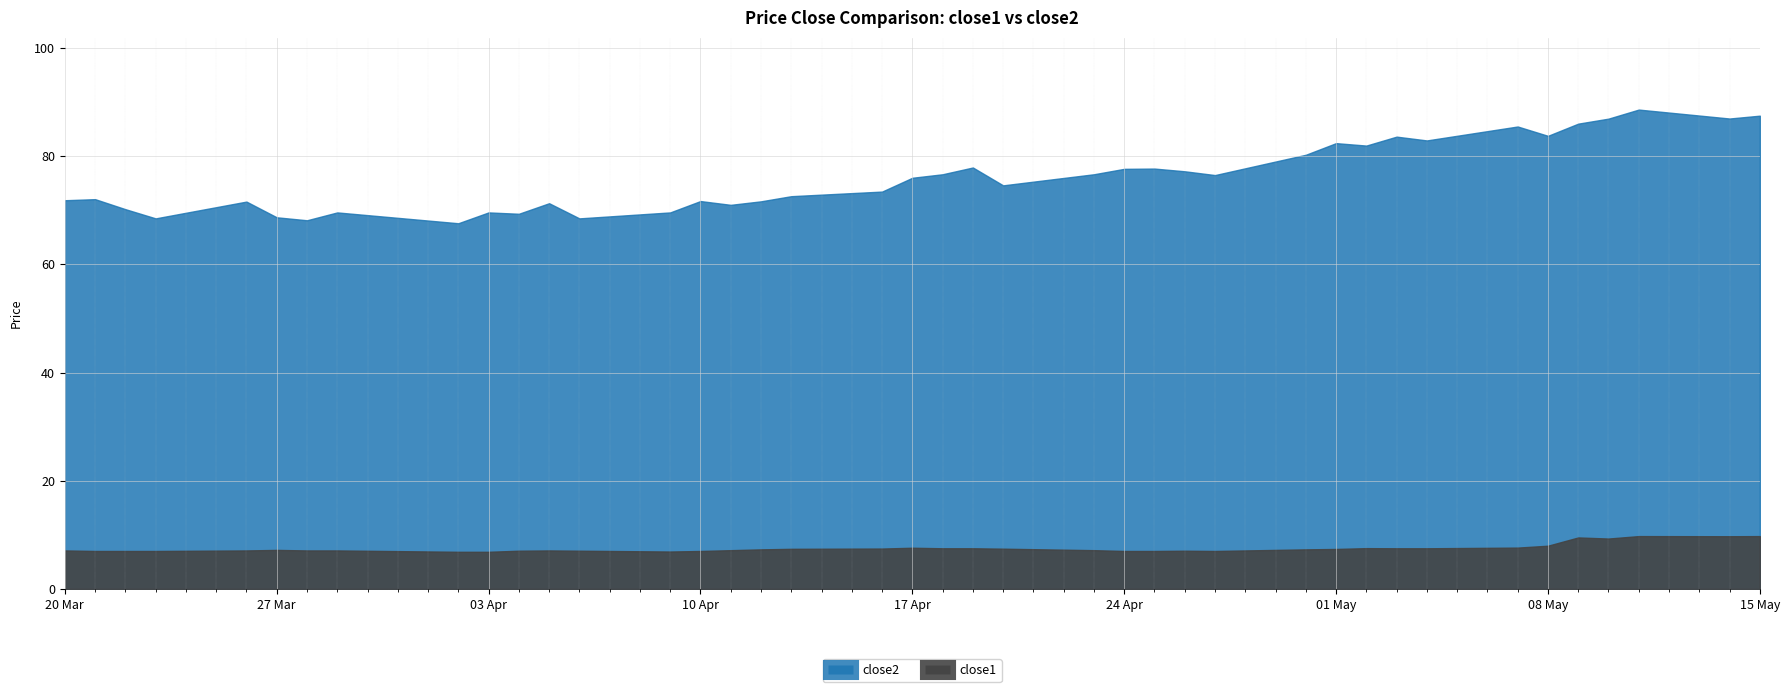

Reading left to right, what are all the values shown in this chart?

close1: 7.1	7.0	7.0	7.0	7.1	7.2	7.1	7.1	6.9	6.9	7.1	7.1	7.1	6.9	7.0	7.2	7.3	7.4	7.5	7.6	7.5	7.5	7.5	7.2	7.0	7.0	7.1	7.0	7.3	7.4	7.5	7.5	7.5	7.7	8.0	9.5	9.3	9.8	9.8	9.8
close2: 71.8	72.0	70.2	68.5	71.6	68.7	68.1	69.6	67.6	69.6	69.3	71.3	68.5	69.6	71.7	71.0	71.6	72.6	73.4	76.0	76.6	77.9	74.6	76.6	77.6	77.7	77.2	76.5	80.2	82.4	81.9	83.6	82.9	85.5	83.7	86.0	86.9	88.6	86.9	87.5